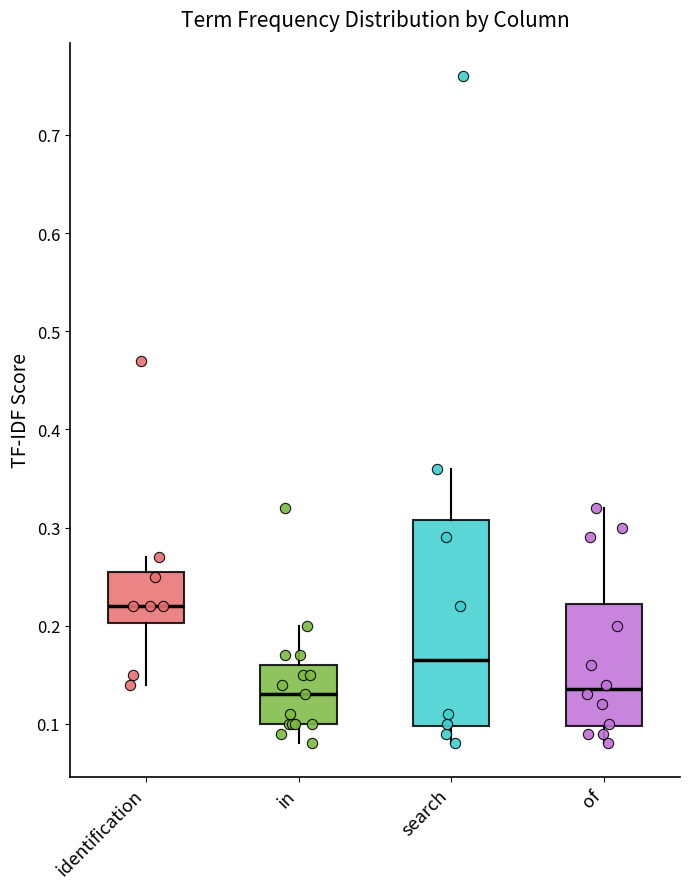

Reading left to right, read every box against the y-axis: the position of its median line, the range the box covers, and the ends of its whiskers. The values are not printed on the chart, so give them approximately, as read against the axis.

identification: median 0.22, box 0.20 to 0.26, whiskers 0.14 to 0.27
in: median 0.13, box 0.10 to 0.16, whiskers 0.08 to 0.20
search: median 0.17, box 0.10 to 0.31, whiskers 0.08 to 0.36
of: median 0.14, box 0.10 to 0.22, whiskers 0.08 to 0.32